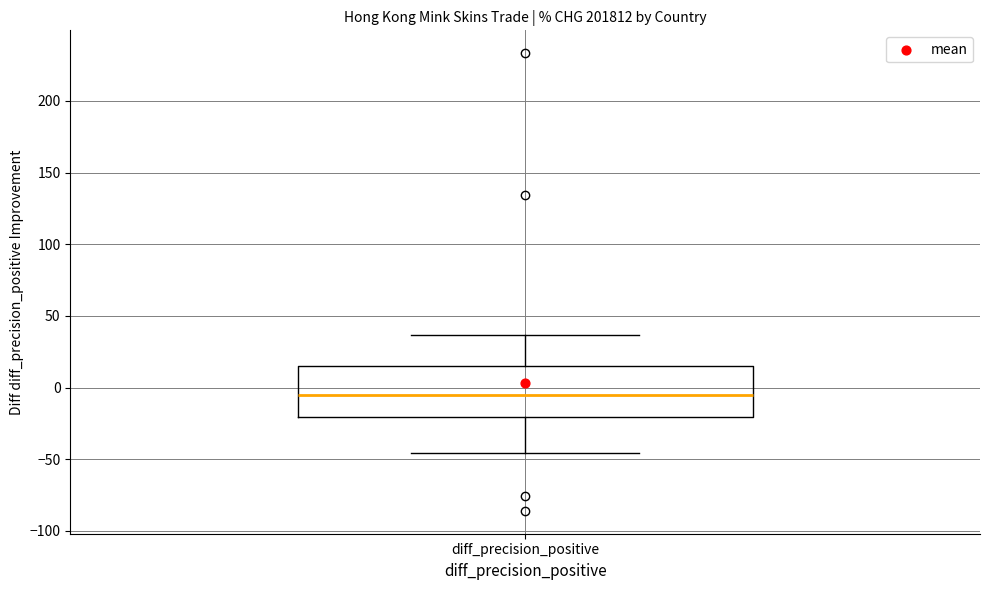

Where does the lower whisker of the box for diff_precision_positive end on the y-axis? The values are not printed on the chart, so give them approximately, as read against the axis.

-45